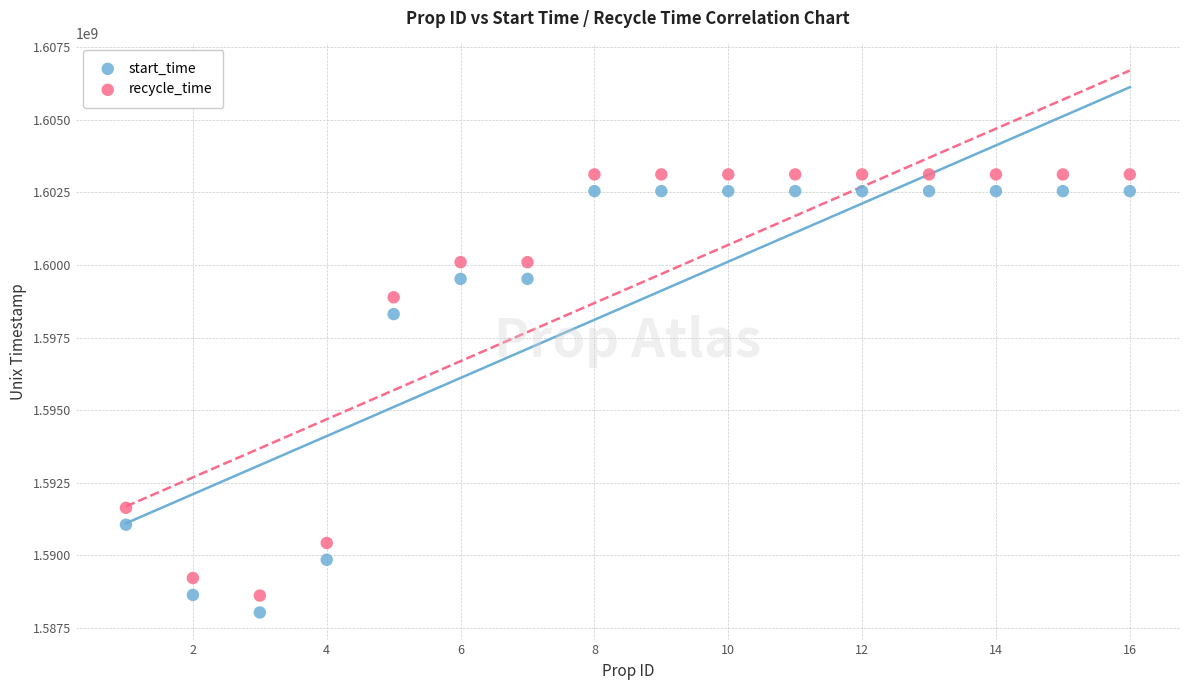

Which series has the largest Y range (max minus min)?

start_time